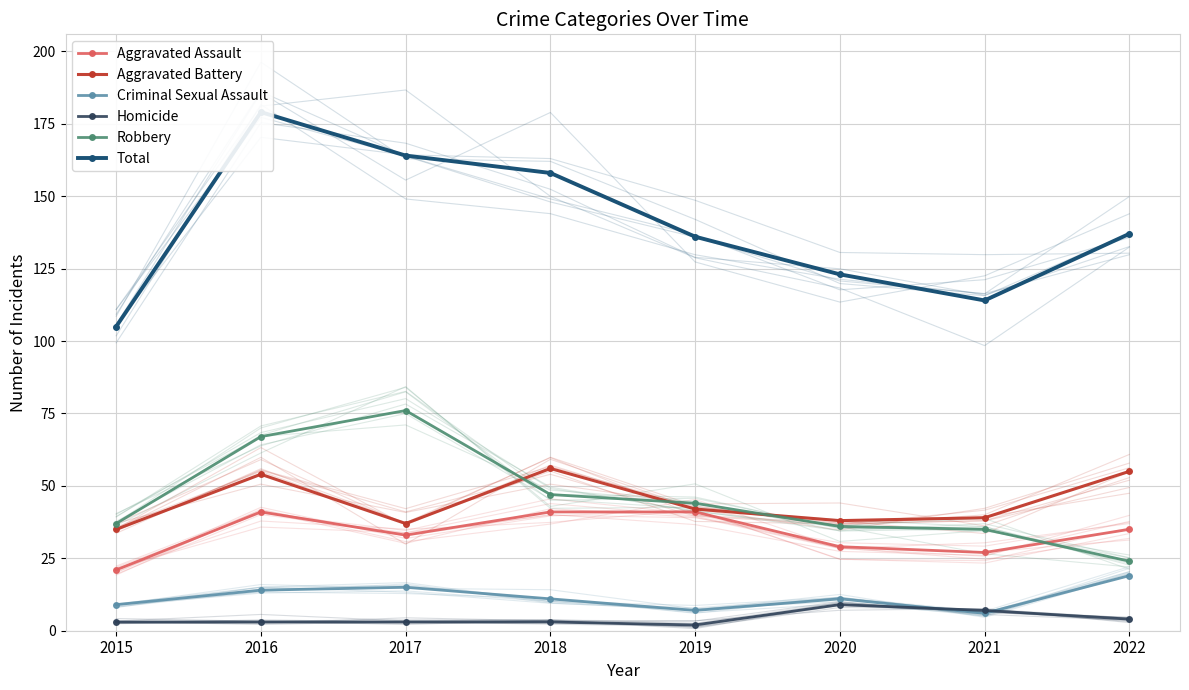

What are all the series names shown in the legend?

Aggravated Assault, Aggravated Battery, Criminal Sexual Assault, Homicide, Robbery, Total